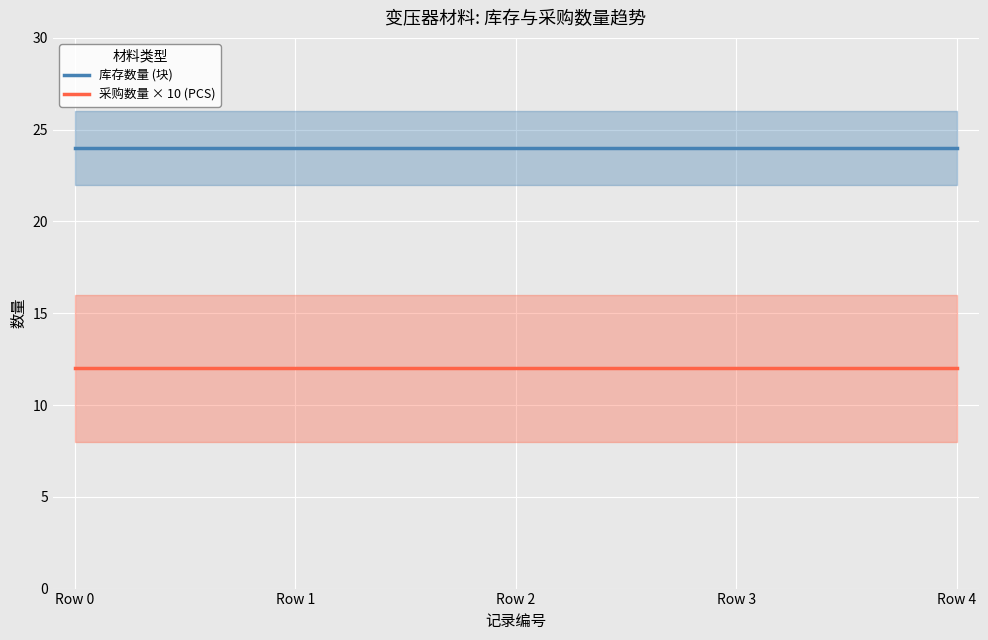

What is the sum of the 库存数量 (块) values at Row 3 and Row 1?

48